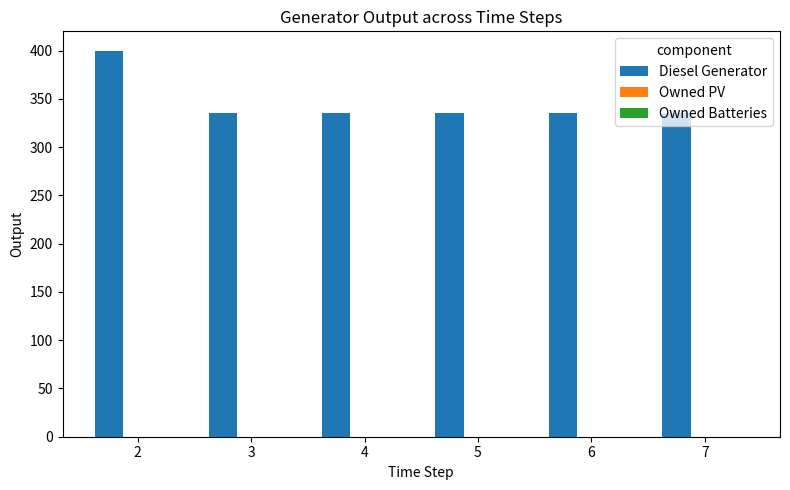

What is the sum of all values?

2075.0